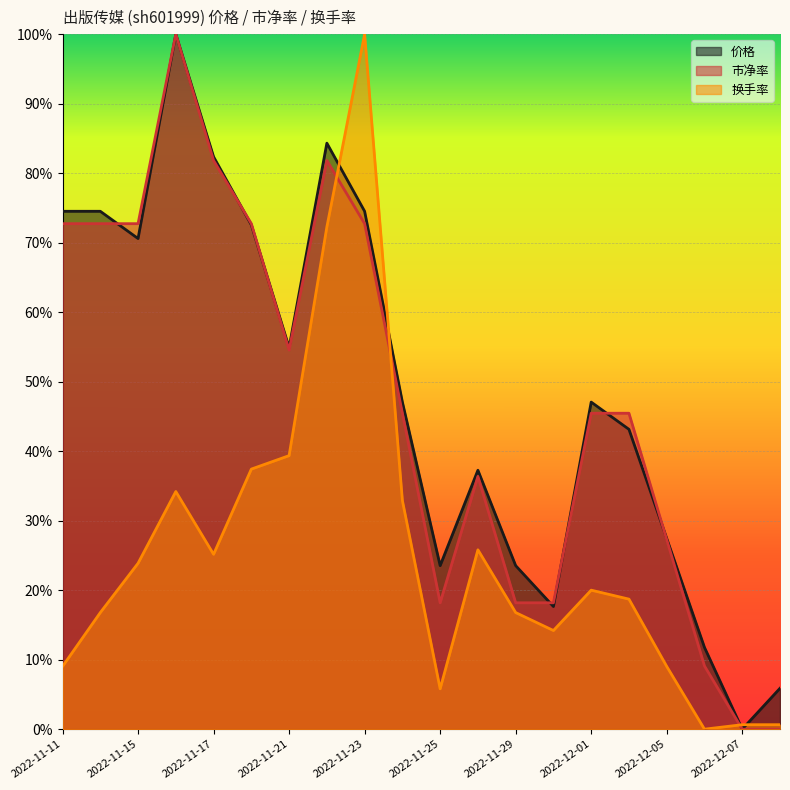

Is the value of 换手率 at 2022-11-23 greater than the value of 市净率 at 2022-11-11?

Yes